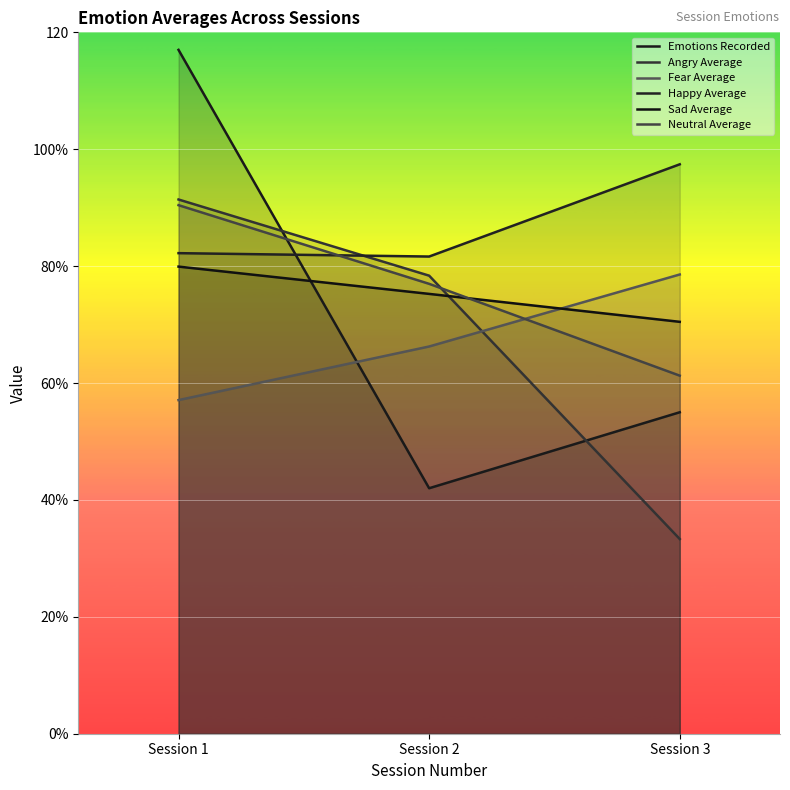

Rank the series by their maximum value, from lowest to highest.

Fear Average, Sad Average, Neutral Average, Angry Average, Happy Average, Emotions Recorded